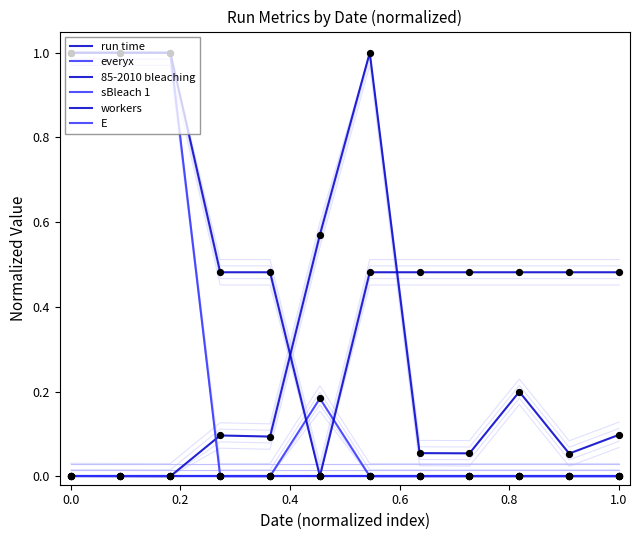

Which series reaches the maximum Y coordinate?

run time